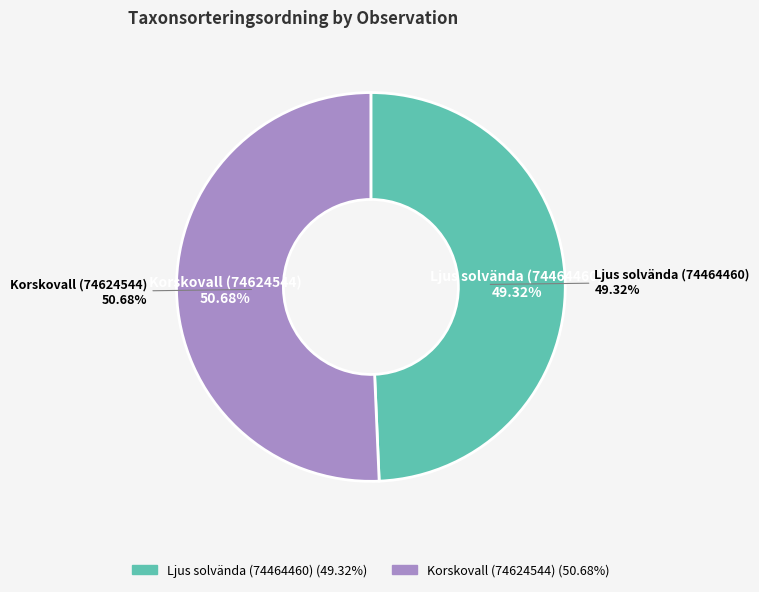

Count the number of slices in the pie.

2